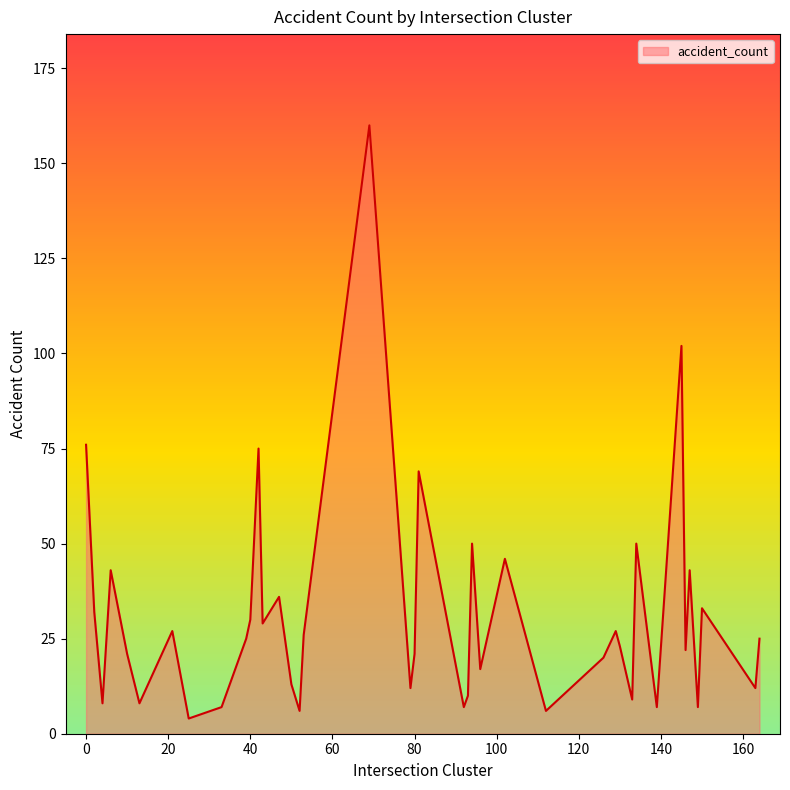

What is the greatest value displayed?

160